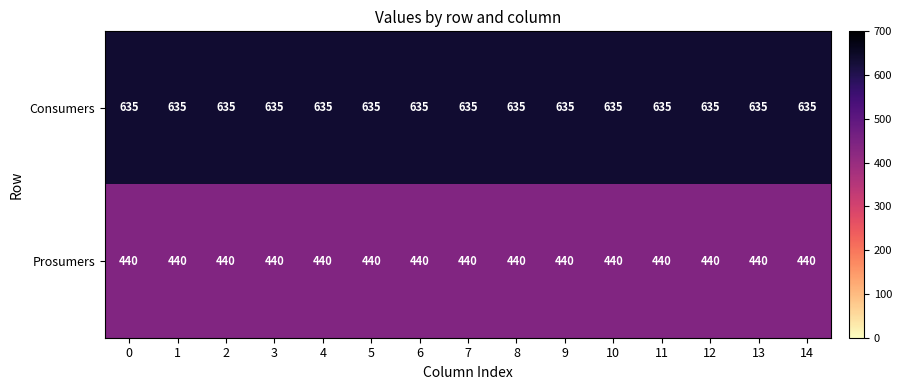

The Consumers series shows 291 at 2. True or false?

False